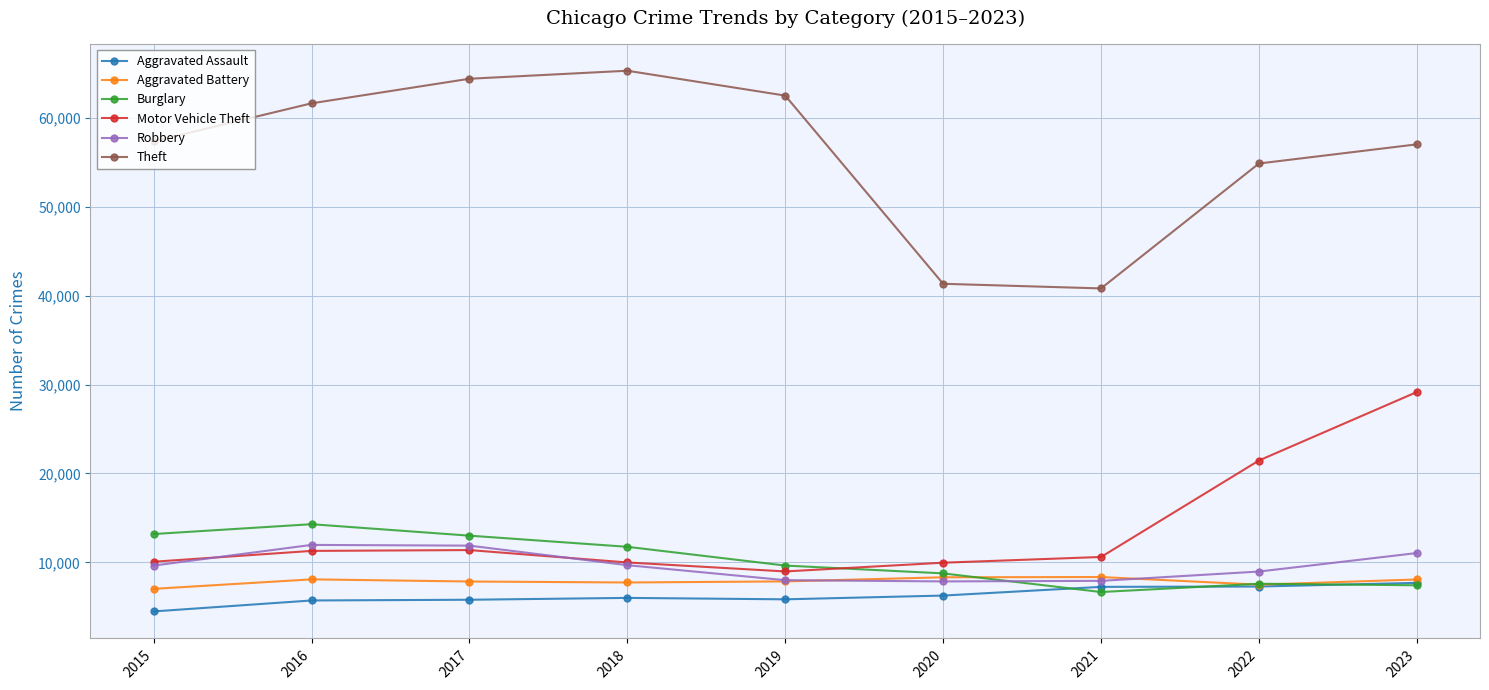

Read the Robbery value at 2017.

11880